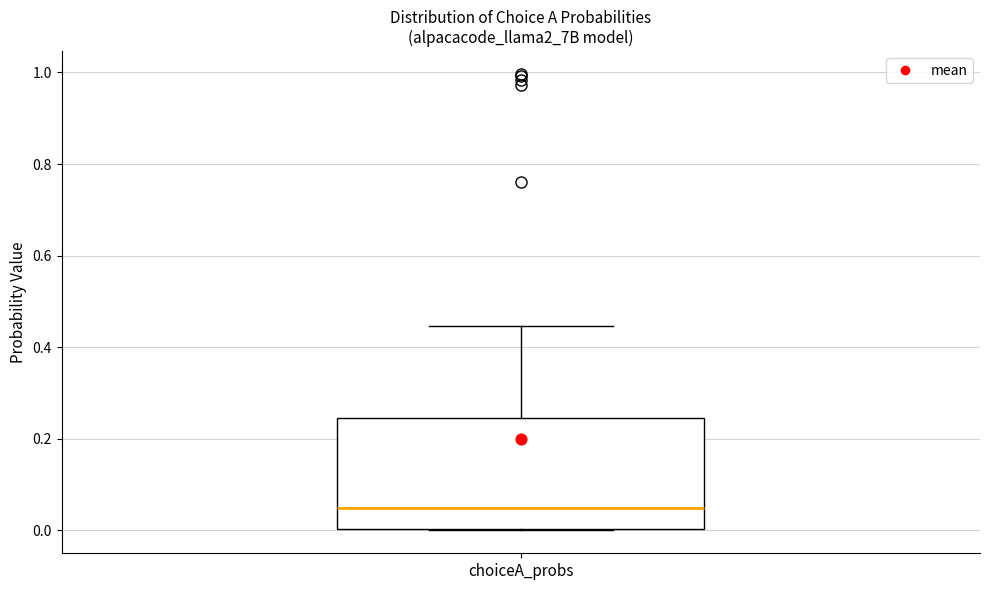

Read this box plot against the y-axis: the position of the median line, the range covered by the box, and the ends of both whiskers. The values are not printed on the chart, so give them approximately, as read against the axis.

median 0.04, box 0.00 to 0.24, whiskers 0.00 to 0.44